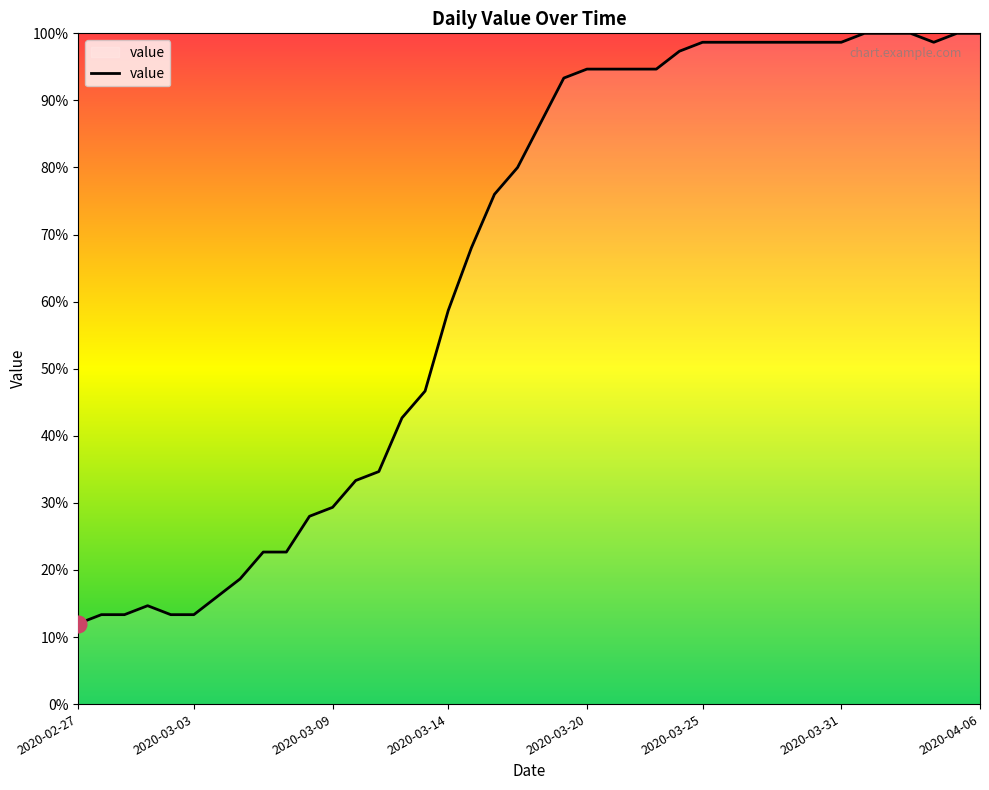

What is the difference between the maximum and minimum values?

88.0